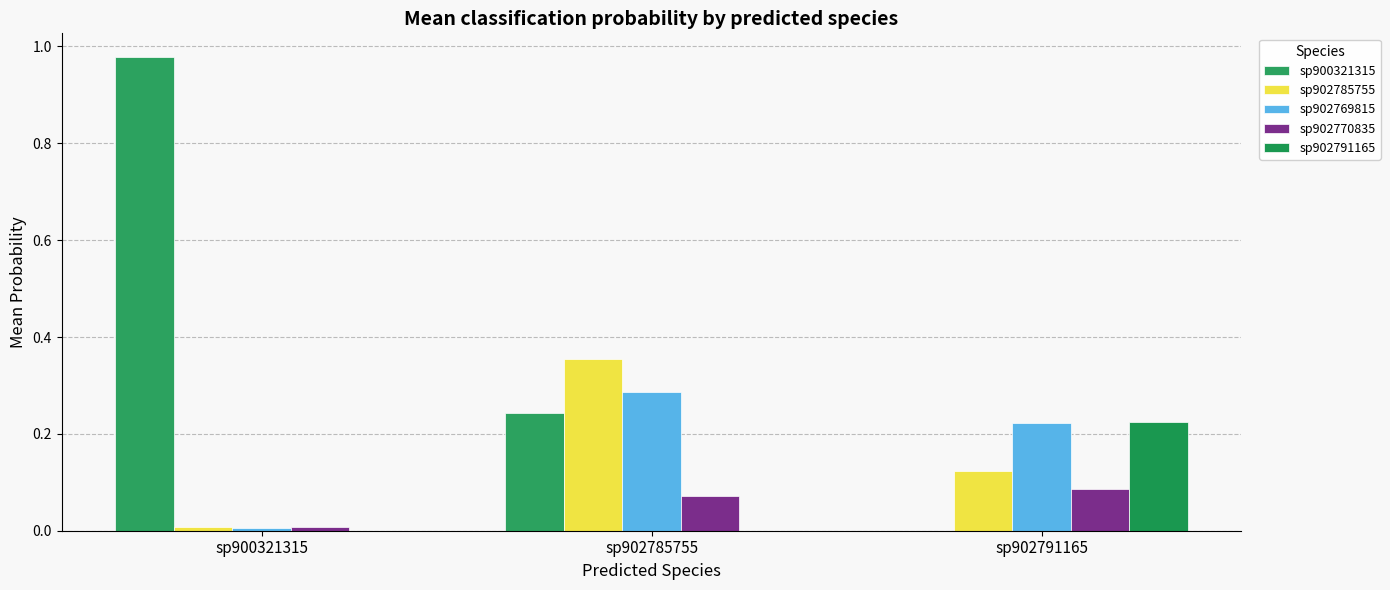

Reading left to right, transcribe all the data shown in this chart.

sp900321315: sp900321315=1.0	sp902785755=0.2	sp902791165=0.0
sp902785755: sp900321315=0.0	sp902785755=0.4	sp902791165=0.1
sp902769815: sp900321315=0.0	sp902785755=0.3	sp902791165=0.2
sp902770835: sp900321315=0.0	sp902785755=0.1	sp902791165=0.1
sp902791165: sp900321315=0.0	sp902785755=0.0	sp902791165=0.2